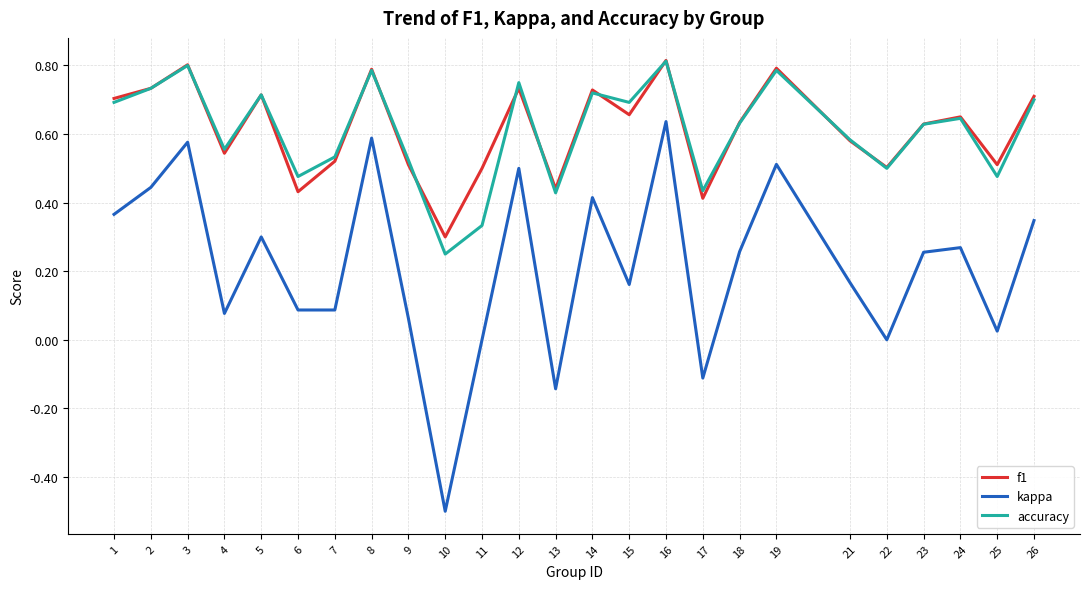

At which category does the chart reach its minimum across all series?

10